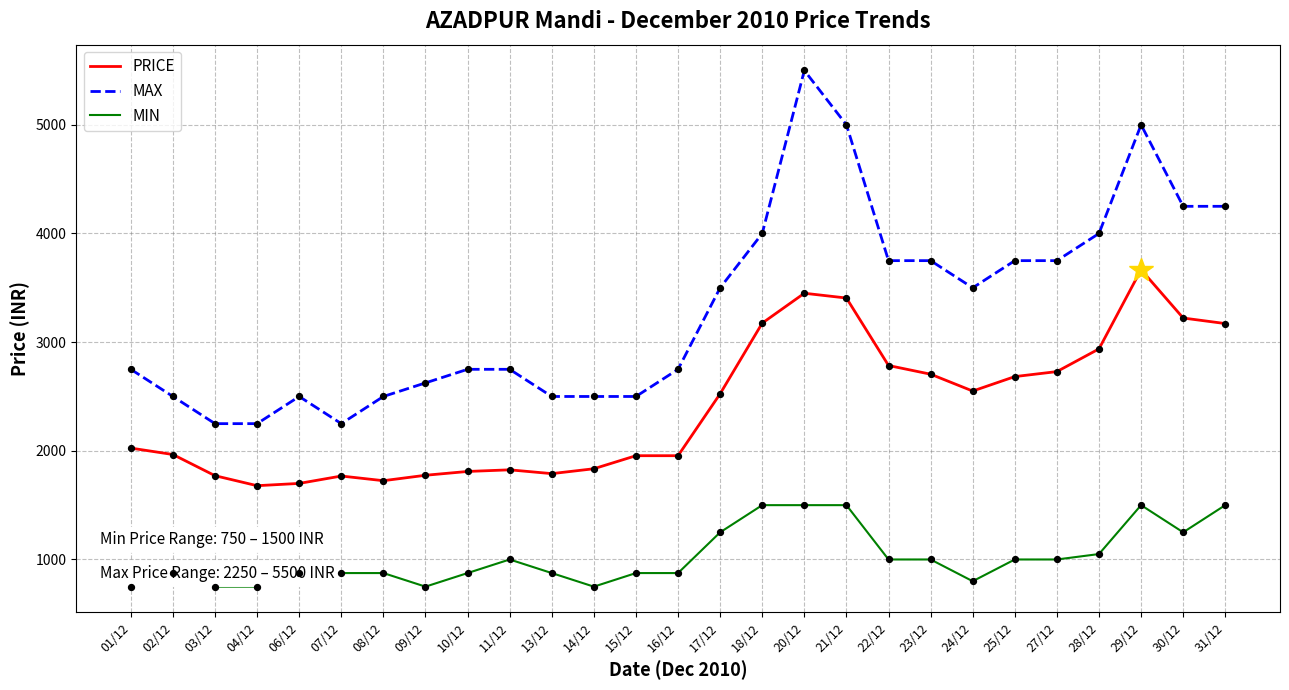

Which series has the largest range (max minus min)?

MAX